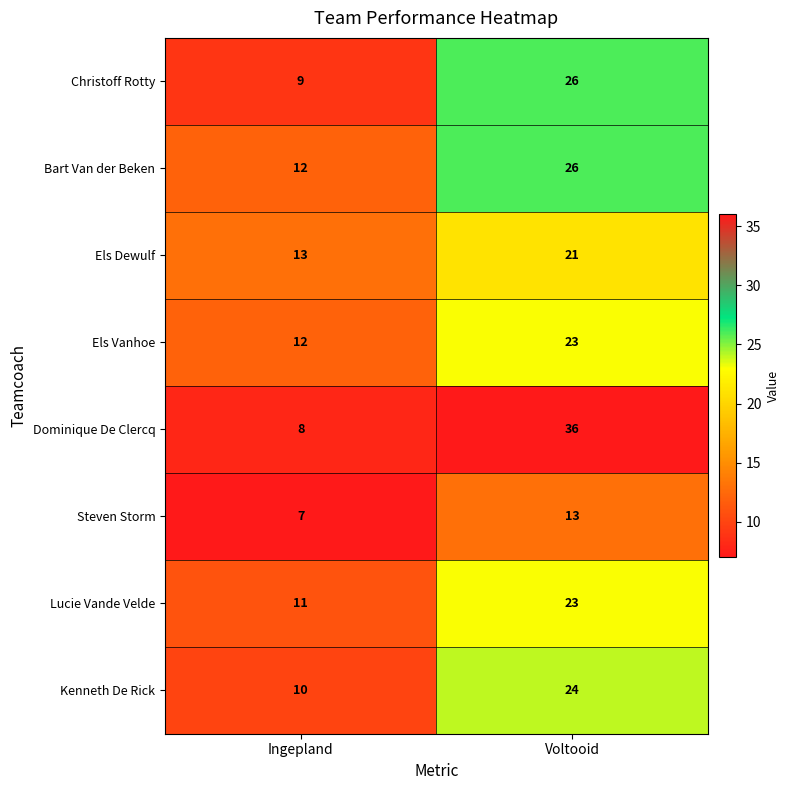

Reading right to left, list all the values displayed in this chart.

Christoff Rotty: Voltooid=26	Ingepland=9
Bart Van der Beken: Voltooid=26	Ingepland=12
Els Dewulf: Voltooid=21	Ingepland=13
Els Vanhoe: Voltooid=23	Ingepland=12
Dominique De Clercq: Voltooid=36	Ingepland=8
Steven Storm: Voltooid=13	Ingepland=7
Lucie Vande Velde: Voltooid=23	Ingepland=11
Kenneth De Rick: Voltooid=24	Ingepland=10